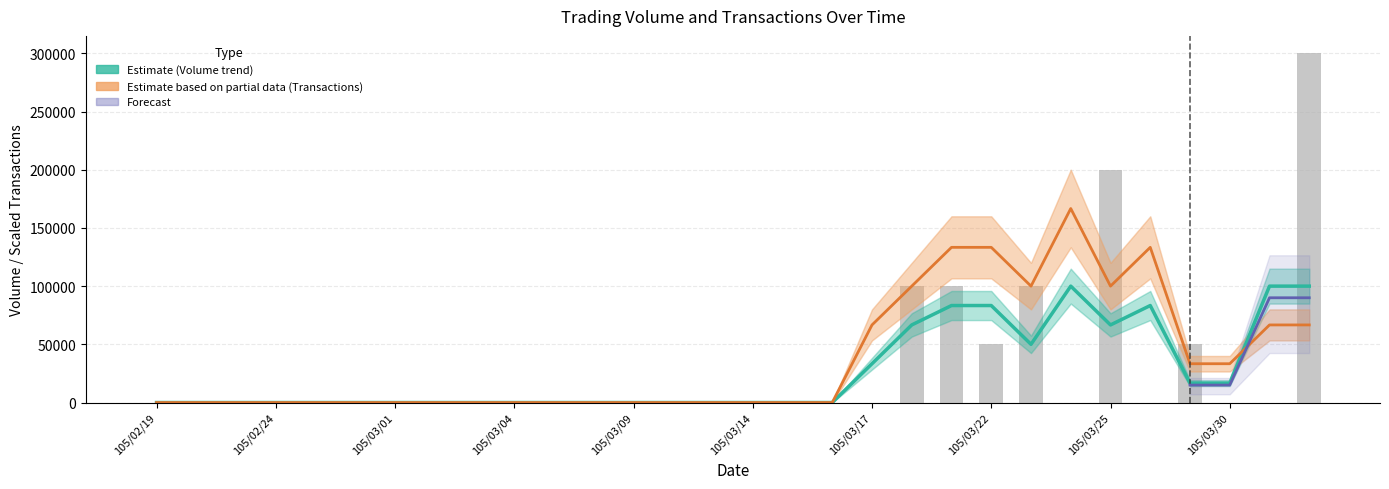

Reading left to right, extract all data points from this chart.

Volume trend (Estimate): 0.0	0.0	0.0	0.0	0.0	0.0	0.0	0.0	0.0	0.0	0.0	0.0	0.0	0.0	0.0	0.0	0.0	0.0	33333.3	66666.7	83333.3	83333.3	50000.0	100000.0	66666.7	83333.3	16666.7	16666.7	100000.0	100000.0
Transactions trend (Partial): 0.0	0.0	0.0	0.0	0.0	0.0	0.0	0.0	0.0	0.0	0.0	0.0	0.0	0.0	0.0	0.0	0.0	0.0	66666.7	100000.0	133333.3	133333.3	100000.0	166666.7	100000.0	133333.3	33333.3	33333.3	66666.7	66666.7
Volume (col_1): 0.0	0.0	0.0	0.0	0.0	0.0	0.0	0.0	0.0	0.0	0.0	0.0	0.0	0.0	0.0	0.0	0.0	0.0	0.0	100000.0	100000.0	50000.0	100000.0	0.0	200000.0	0.0	50000.0	0.0	0.0	300000.0